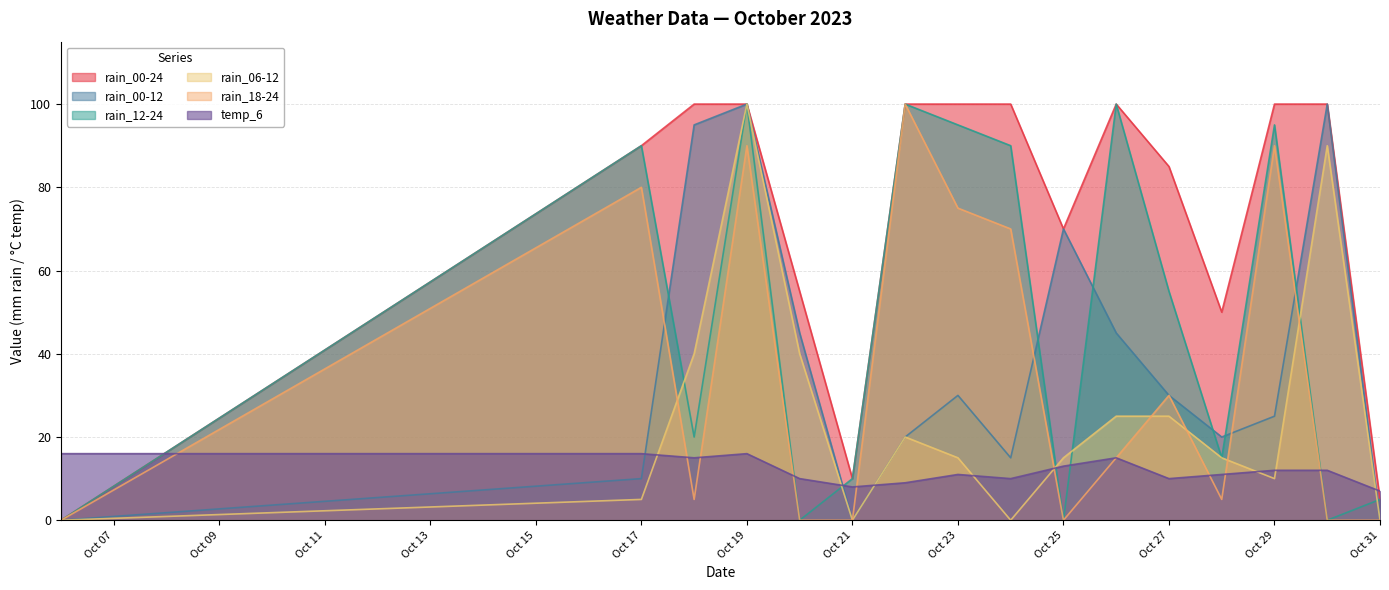

What is the value of the rain_18-24 point at the 8th from the left?

75